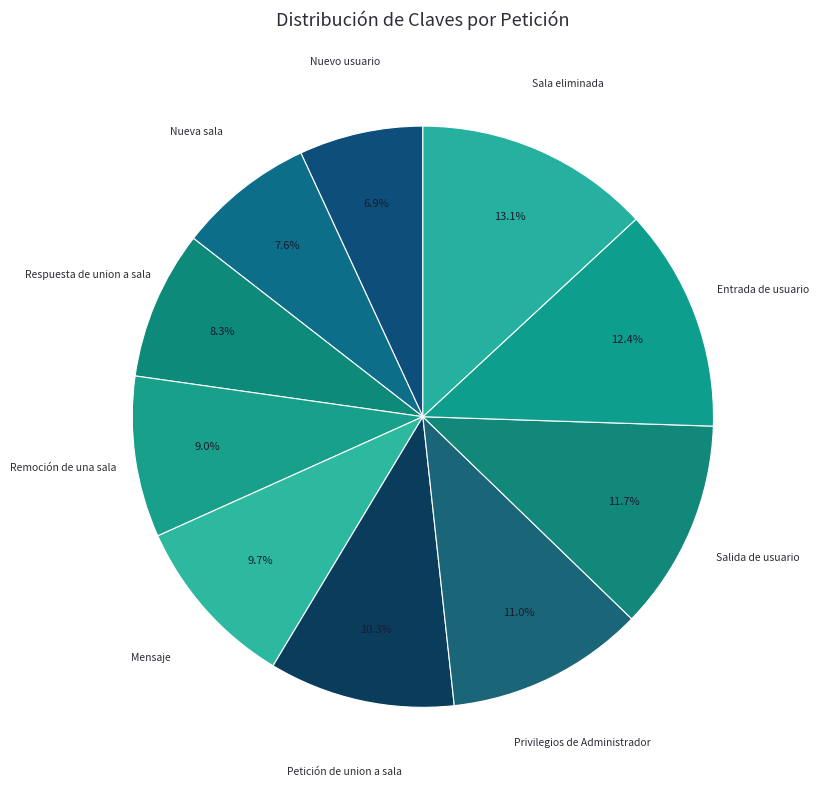

Count the number of slices in the pie.

10